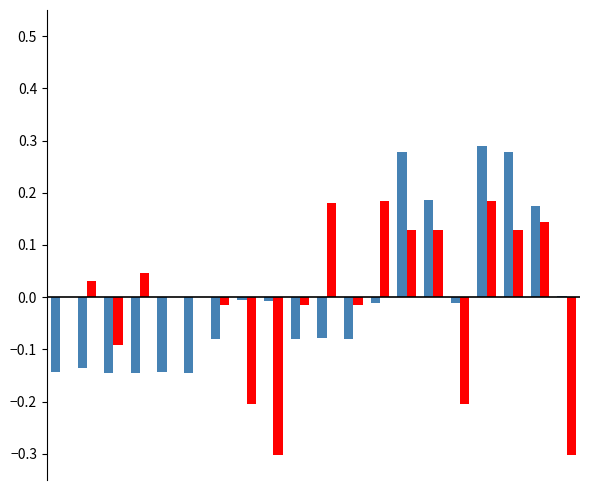

Count the number of categories in the chart.

20